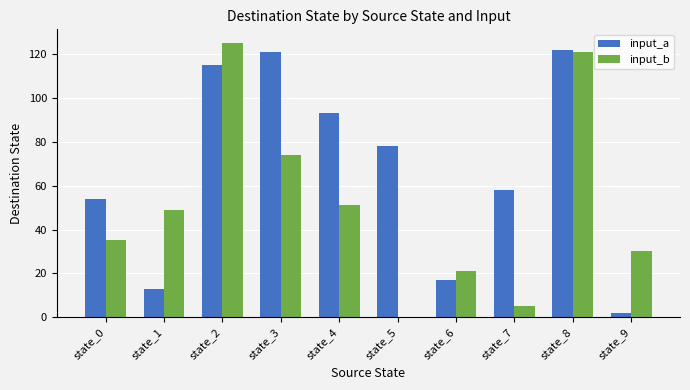

Where is input_b nearest to the value 62?

state_4